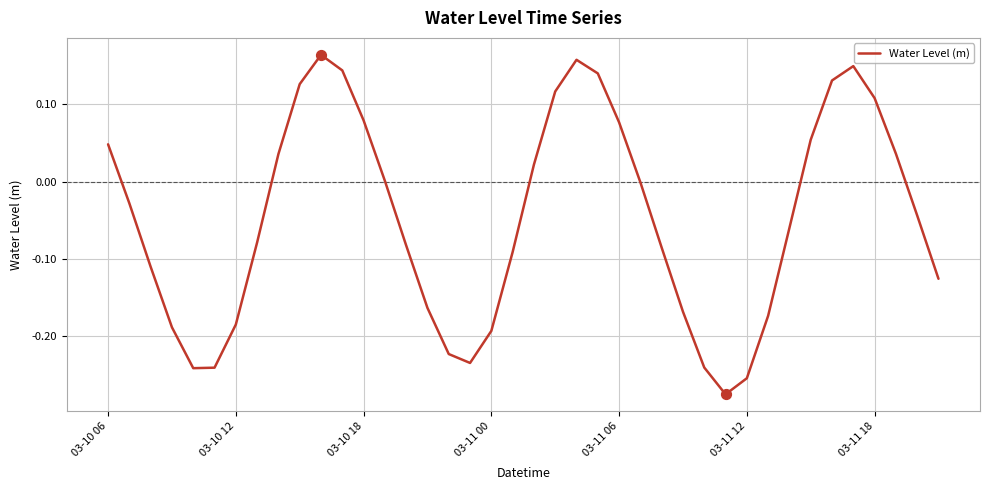

What is the difference between the maximum and minimum values?

0.4